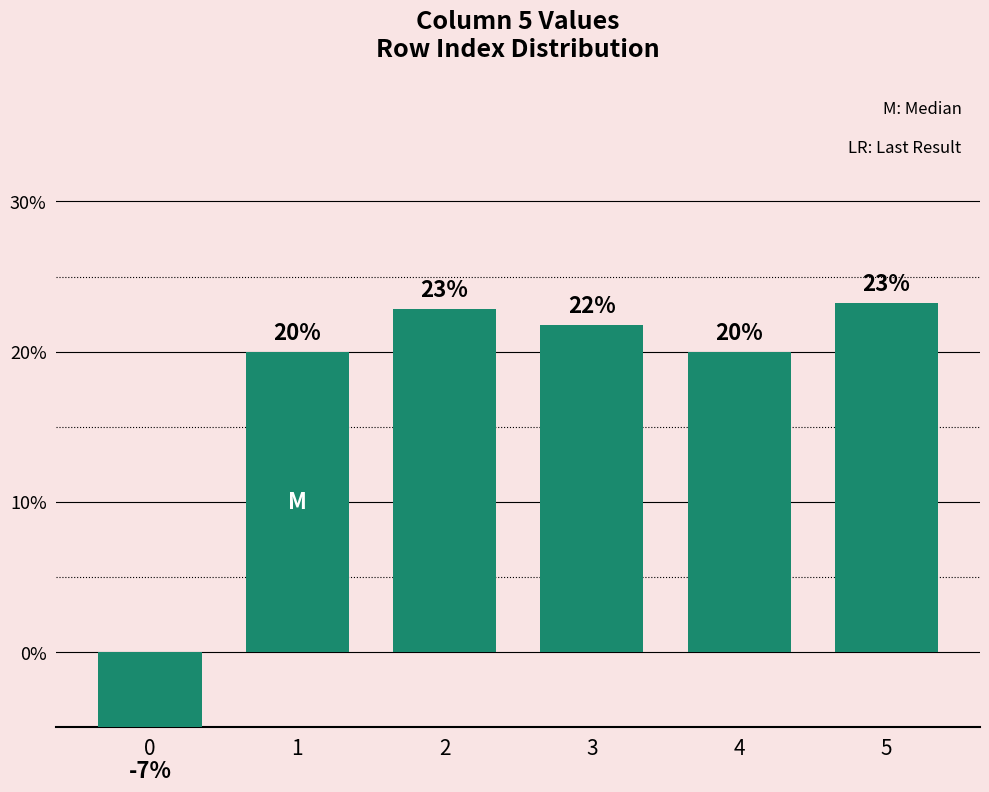

What is the sum of the values at 1 and 5?

0.4